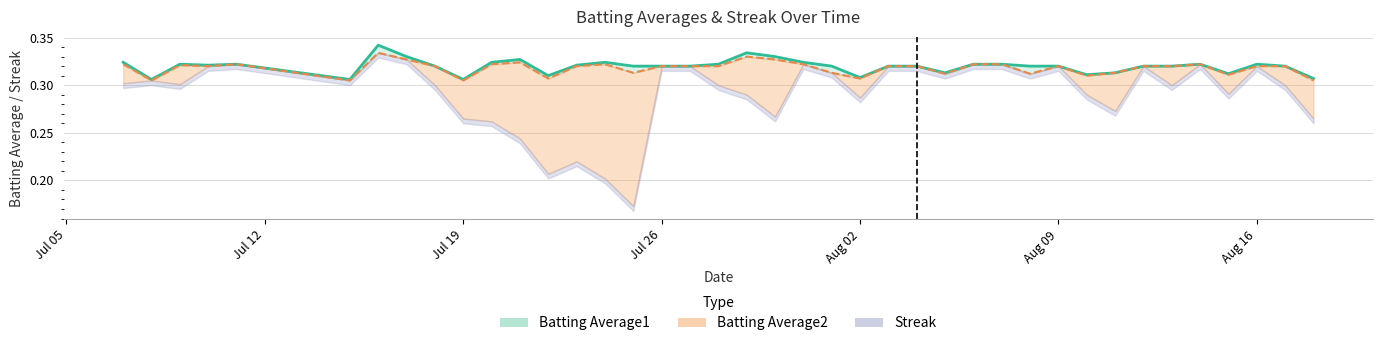

True or false: Batting Average1 and Batting Average2 cross at least once.

False